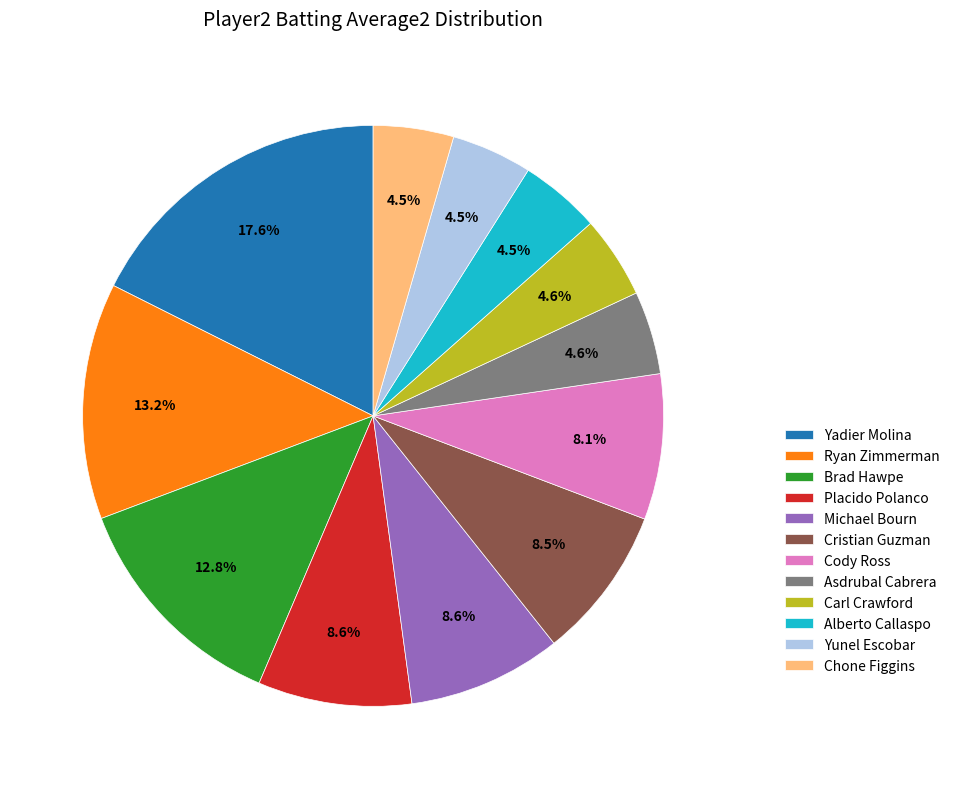

Is there a majority slice in this chart?

No